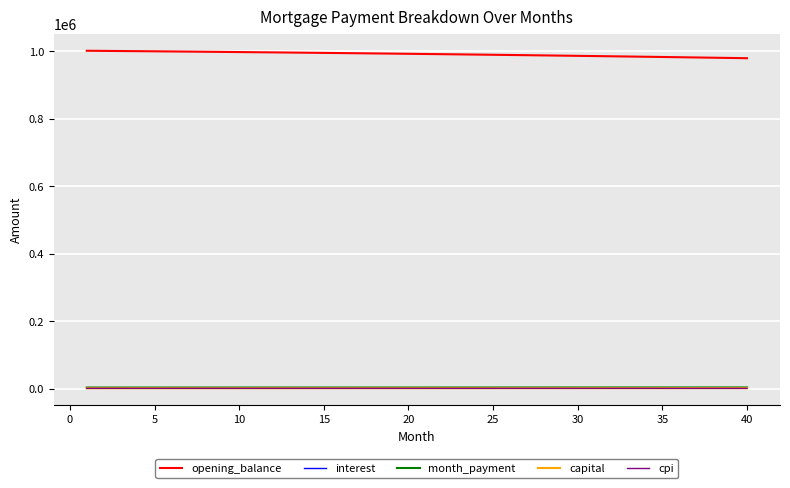

At how many categories does at least one series exceed 45666?

40